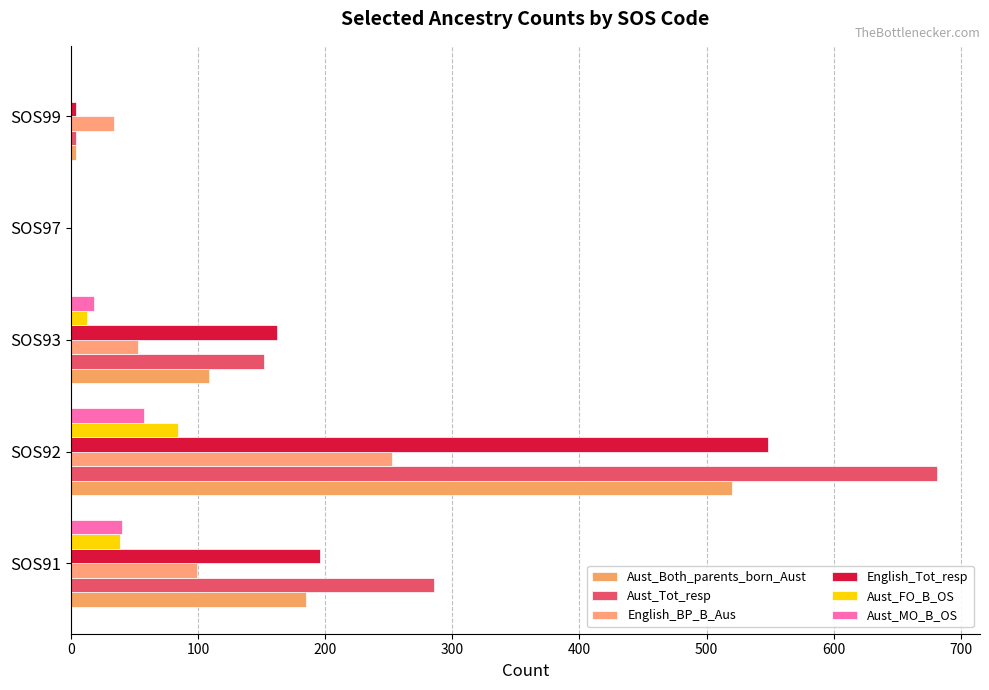

At which category is the sum across all series the highest?

SOS92